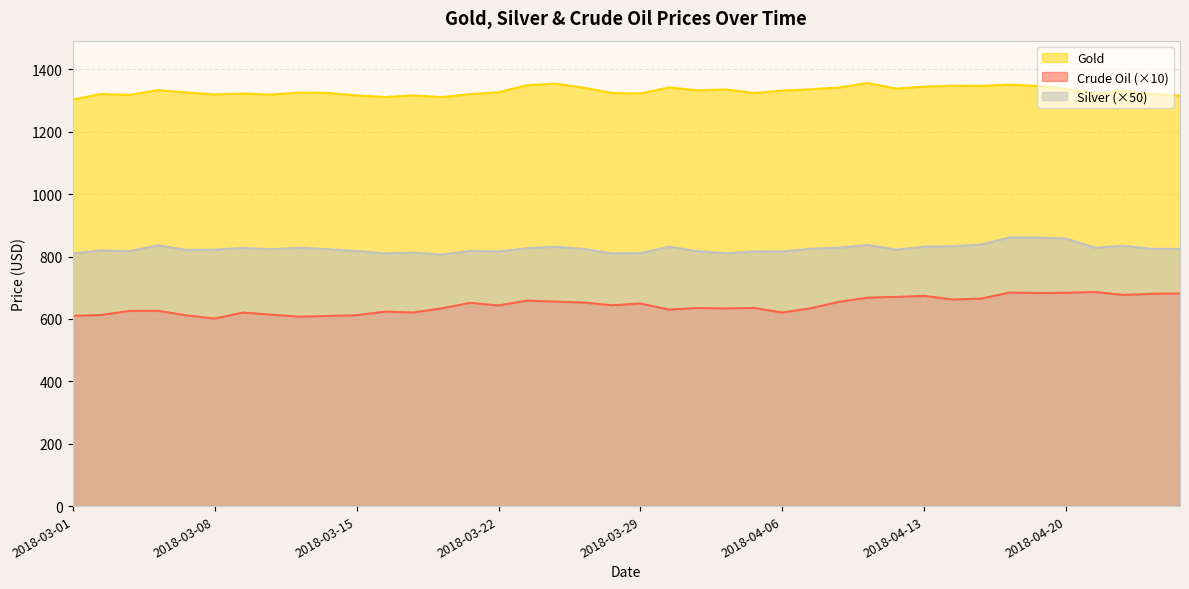

At which category does the chart reach its peak across all series?

2018-04-11